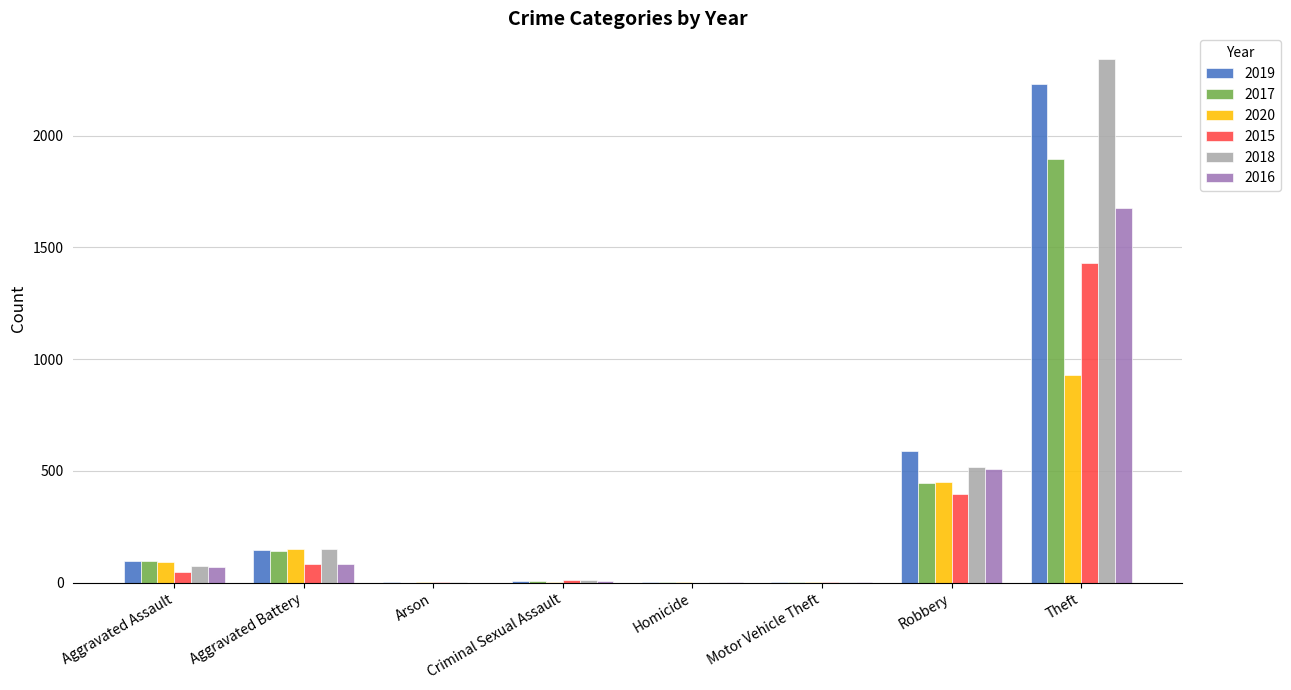

Does the chart contain stacked bars?

No